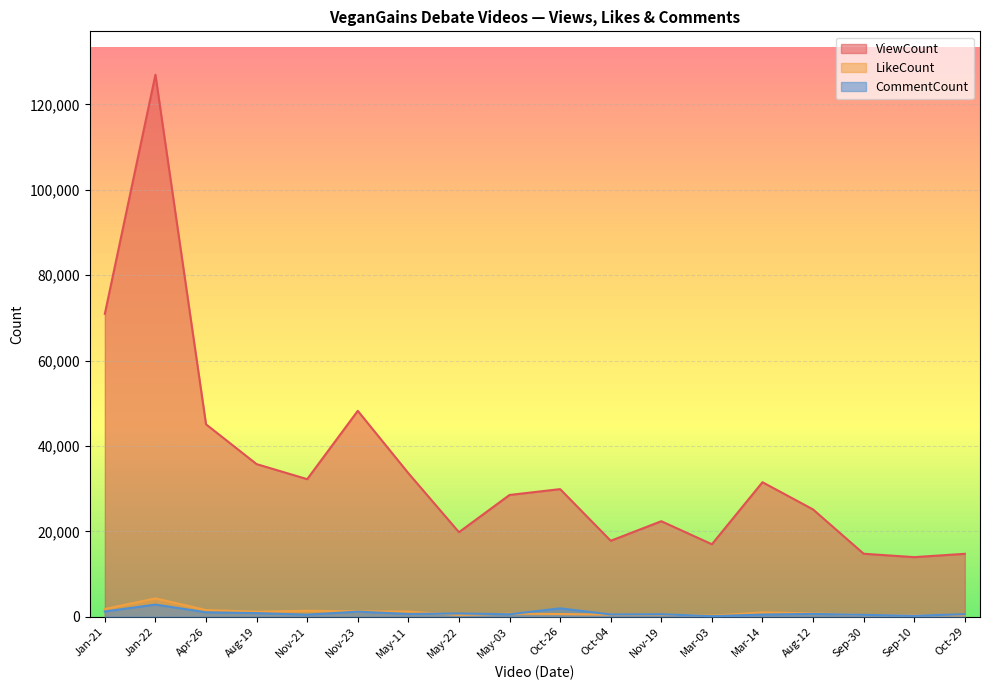

What is the label of the 3rd point from the right?

Sep-30